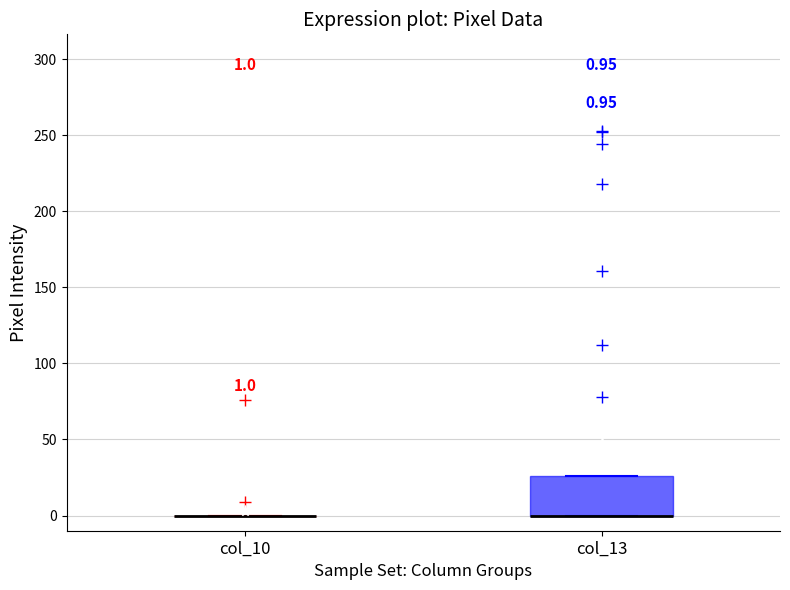

Comparing the boxes themselves (not the whiskers), which one is the tallest?

col_13